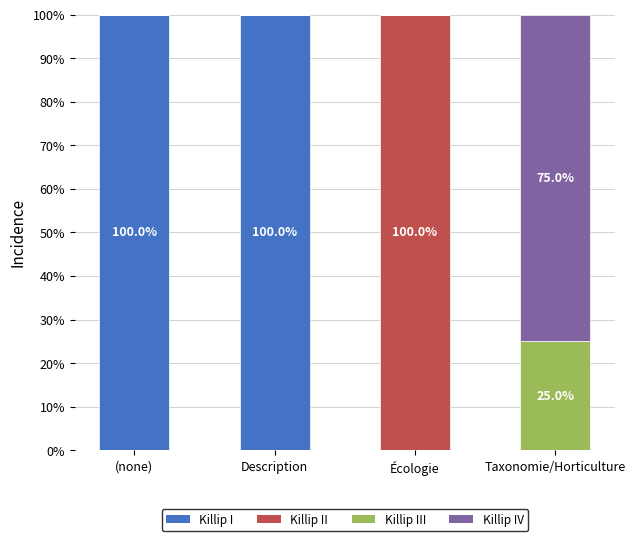

What is the sum of the Killip I values at Écologie and Description?

100